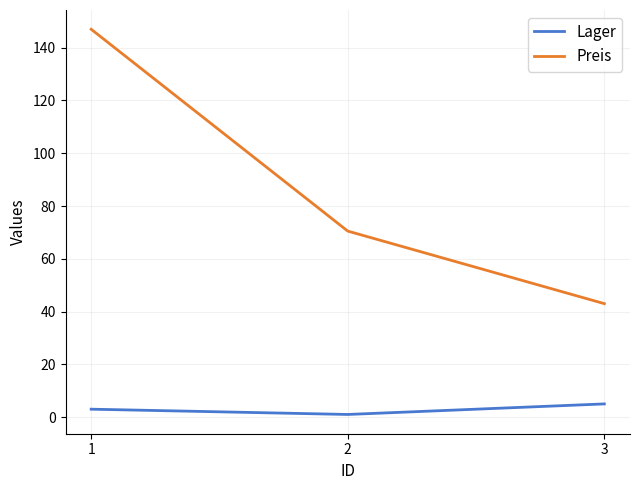

Where does the Preis series first go above 70?

1